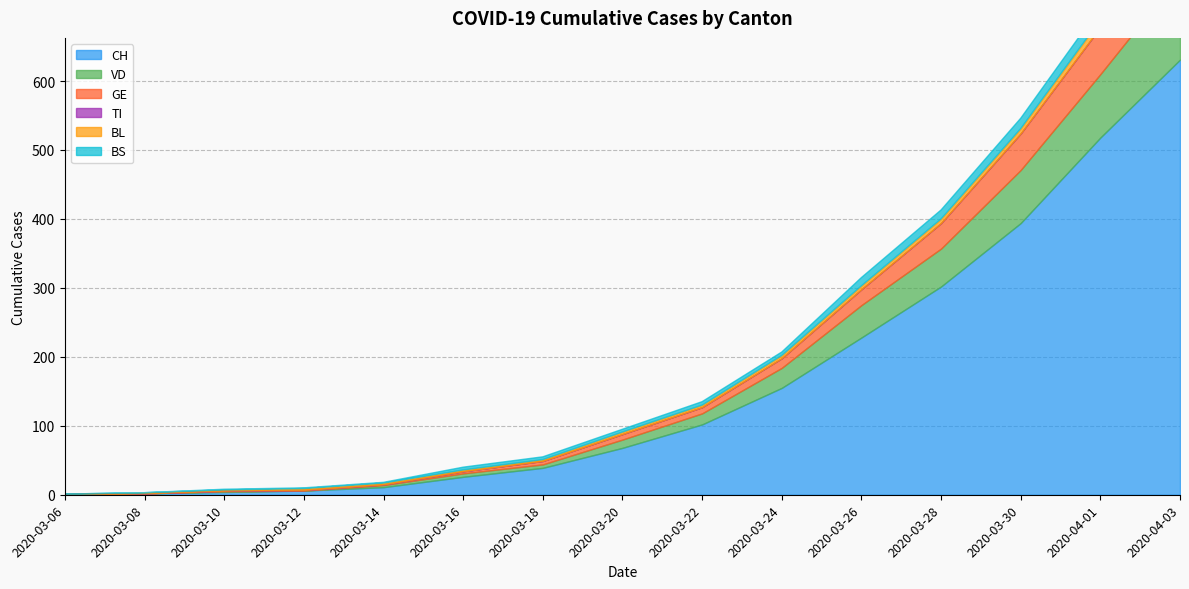

Reading right to left, transcribe all the data shown in this chart.

CH: 2020-04-03=631	2020-04-01=518	2020-03-30=394	2020-03-28=302	2020-03-26=228	2020-03-24=155	2020-03-22=102	2020-03-20=68	2020-03-18=39	2020-03-16=26	2020-03-14=11	2020-03-12=6	2020-03-10=4	2020-03-08=2	2020-03-06=1
VD: 2020-04-03=123	2020-04-01=92	2020-03-30=77	2020-03-28=55	2020-03-26=47	2020-03-24=29	2020-03-22=16	2020-03-20=12	2020-03-18=5	2020-03-16=5	2020-03-14=3	2020-03-12=0	2020-03-10=1	2020-03-08=0	2020-03-06=0
GE: 2020-04-03=80	2020-04-01=68	2020-03-30=53	2020-03-28=37	2020-03-26=23	2020-03-24=14	2020-03-22=9	2020-03-20=8	2020-03-18=5	2020-03-16=3	2020-03-14=1	2020-03-12=1	2020-03-10=1	2020-03-08=0	2020-03-06=0
TI: 2020-04-03=0	2020-04-01=0	2020-03-30=0	2020-03-28=0	2020-03-26=0	2020-03-24=0	2020-03-22=0	2020-03-20=0	2020-03-18=0	2020-03-16=0	2020-03-14=0	2020-03-12=0	2020-03-10=0	2020-03-08=0	2020-03-06=0
BL: 2020-04-03=14	2020-04-01=11	2020-03-30=7	2020-03-28=6	2020-03-26=5	2020-03-24=4	2020-03-22=3	2020-03-20=3	2020-03-18=2	2020-03-16=2	2020-03-14=2	2020-03-12=2	2020-03-10=1	2020-03-08=1	2020-03-06=0
BS: 2020-04-03=21	2020-04-01=18	2020-03-30=15	2020-03-28=13	2020-03-26=12	2020-03-24=5	2020-03-22=5	2020-03-20=4	2020-03-18=4	2020-03-16=4	2020-03-14=1	2020-03-12=1	2020-03-10=1	2020-03-08=0	2020-03-06=0